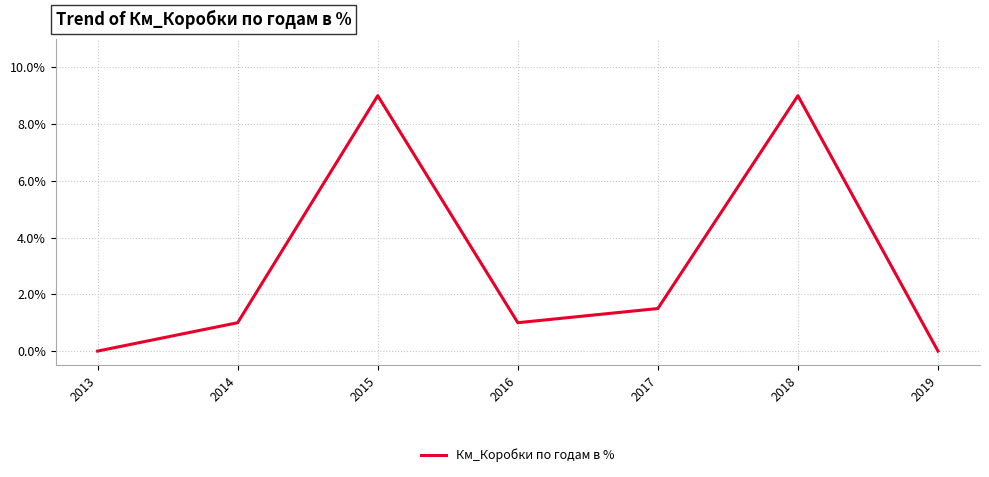

Is it true that the value at 2019 is 0.0?

True